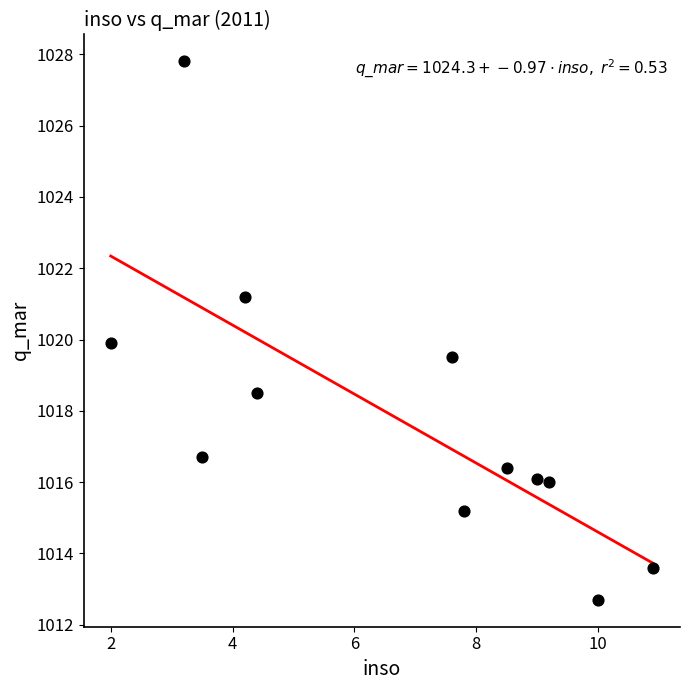

What is the average X value?

6.7